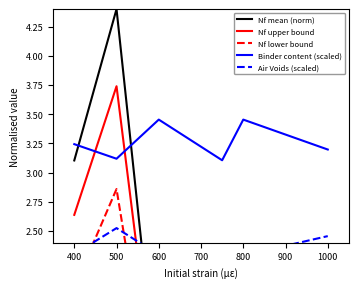

What is the minimum value for Binder content (scaled)?

3.1